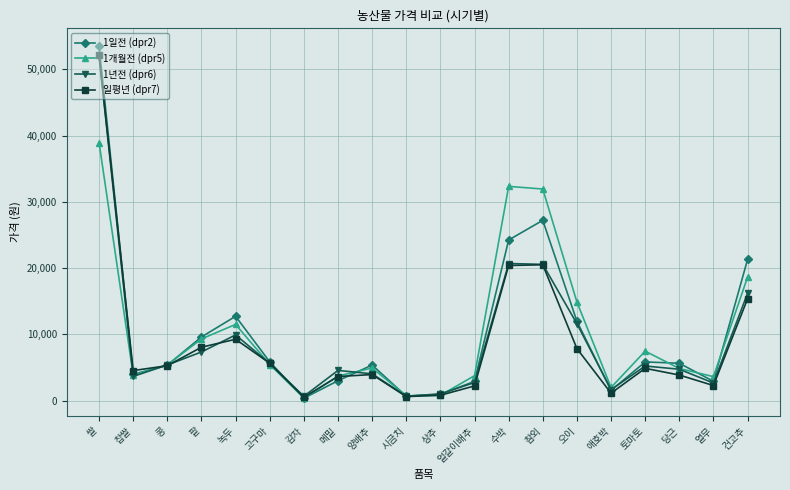

Where is the first local minimum for 1일전 (dpr2)?

찹쌀